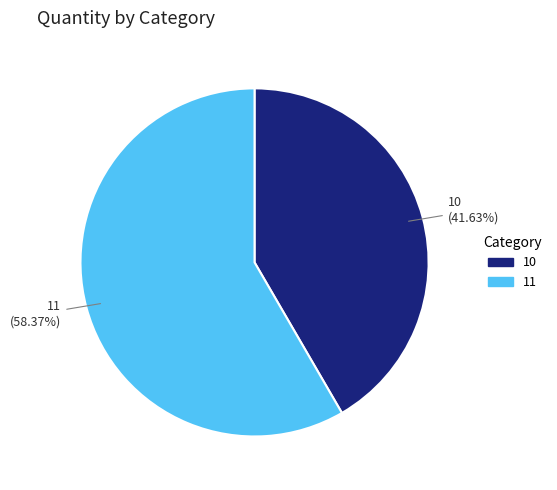

To the nearest percent, what is the combined percentage of 11 and 10?

100%